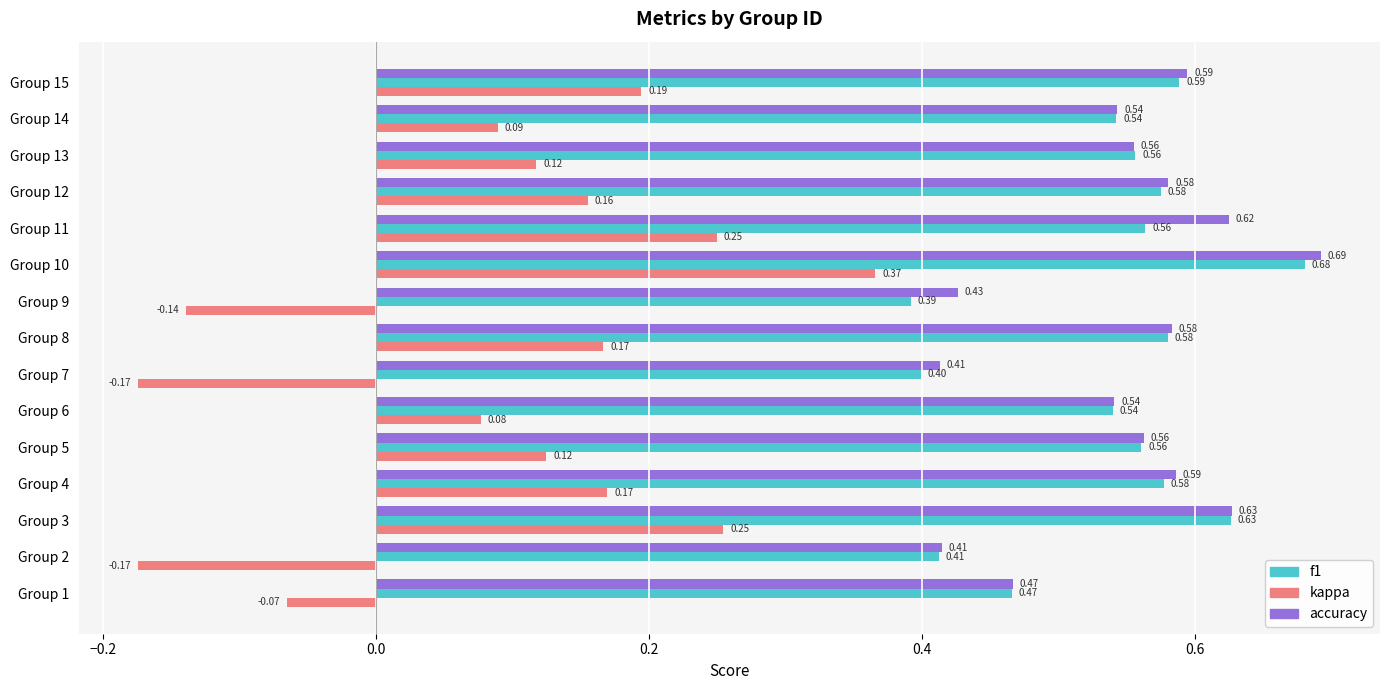

Which series has the largest total across all categories?

accuracy